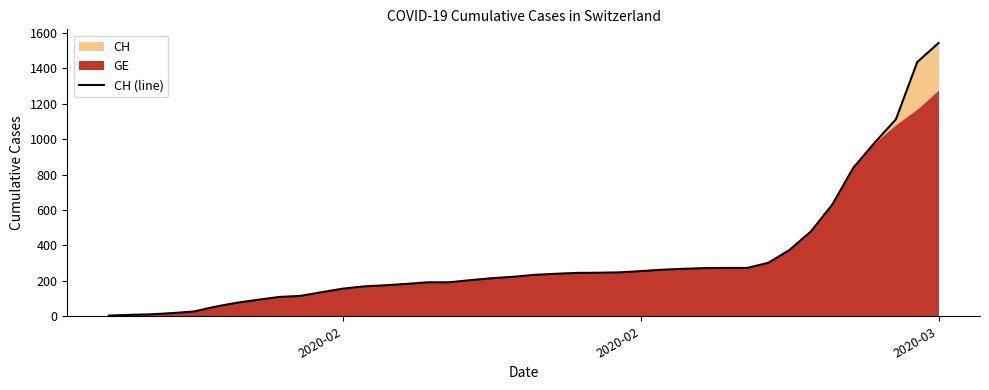

At which category does the chart reach its minimum across all series?

2020-02